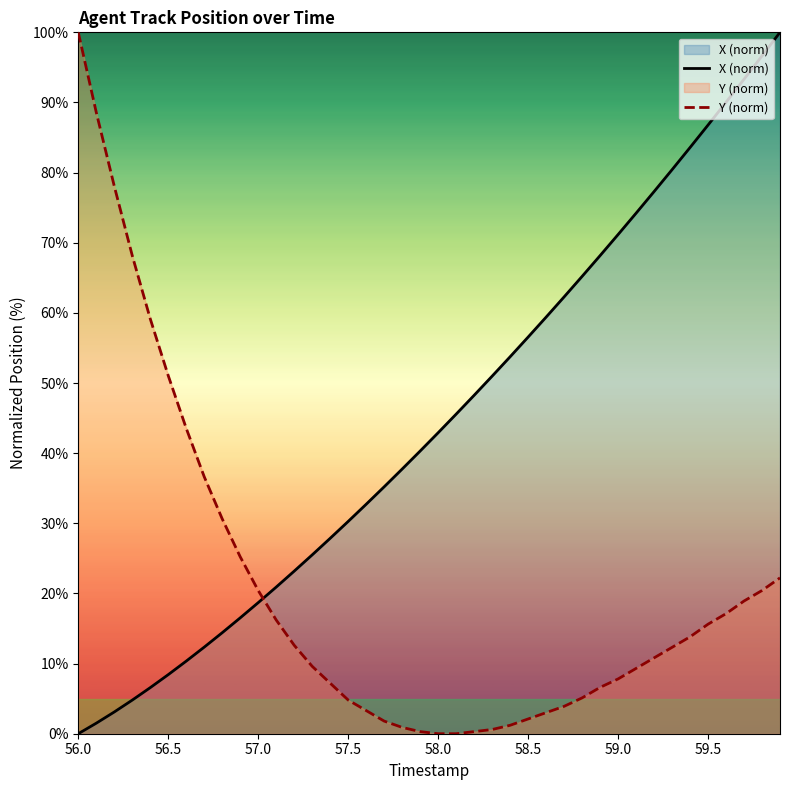

Reading left to right, extract all data points from this chart.

X (norm): 0.0	1.5	3.1	4.8	6.6	8.4	10.4	12.3	14.4	16.5	18.7	20.9	23.2	25.5	27.9	30.3	32.7	35.2	37.7	40.3	42.9	45.6	48.3	51.0	53.7	56.6	59.4	62.3	65.2	68.2	71.2	74.2	77.3	80.4	83.6	86.8	90.0	93.3	96.6	100.0
Y (norm): 100.0	88.6	78.1	68.2	59.2	51.1	43.5	36.6	30.6	25.2	20.4	16.2	12.6	9.6	7.2	4.8	3.3	1.8	0.9	0.3	0.0	0.0	0.3	0.6	1.2	2.1	3.0	3.9	5.1	6.6	7.8	9.3	10.8	12.3	13.8	15.6	17.1	18.9	20.4	22.2